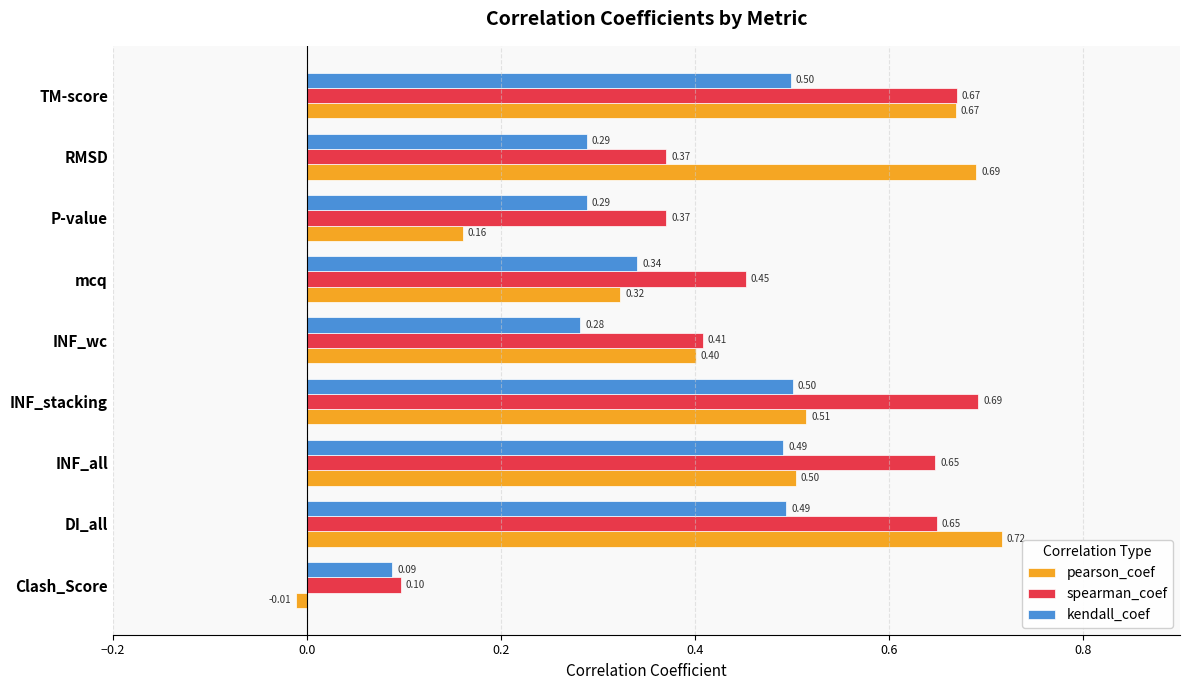

What is the total value across all series at INF_wc?

1.1